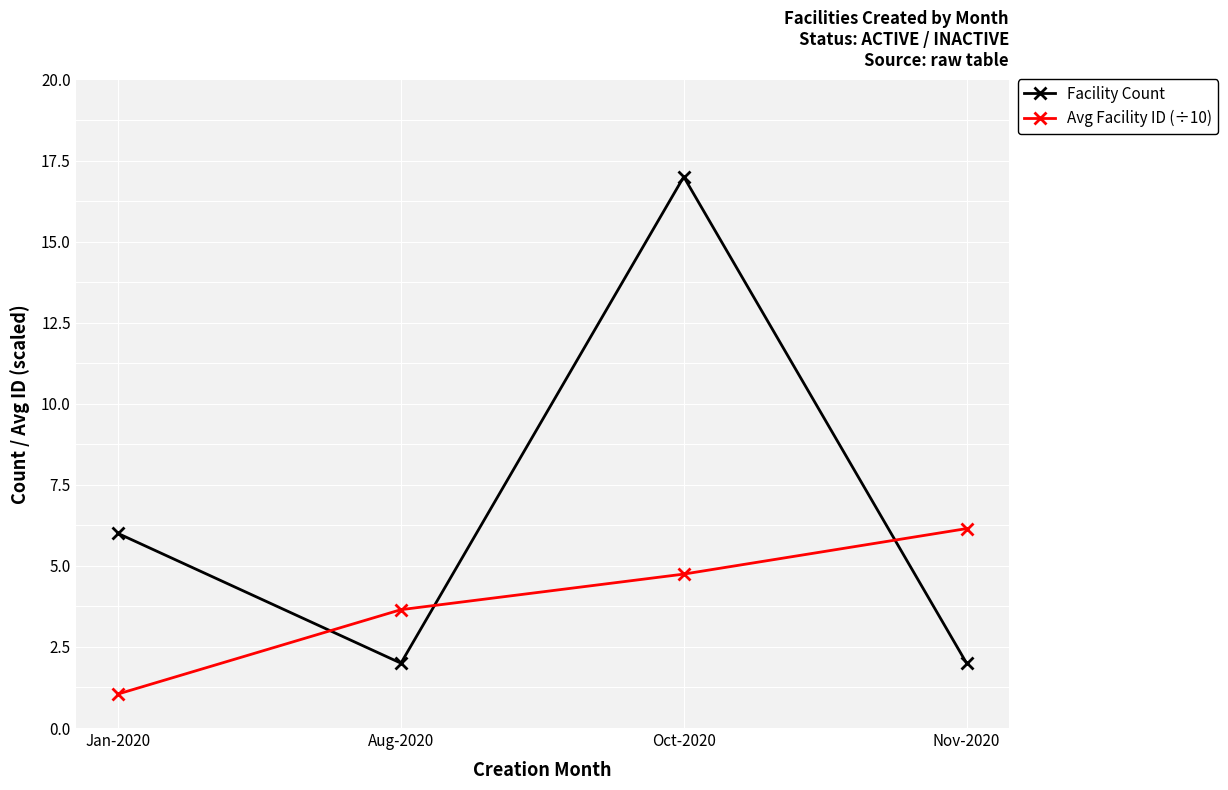

What position from the right is Jan-2020?

4